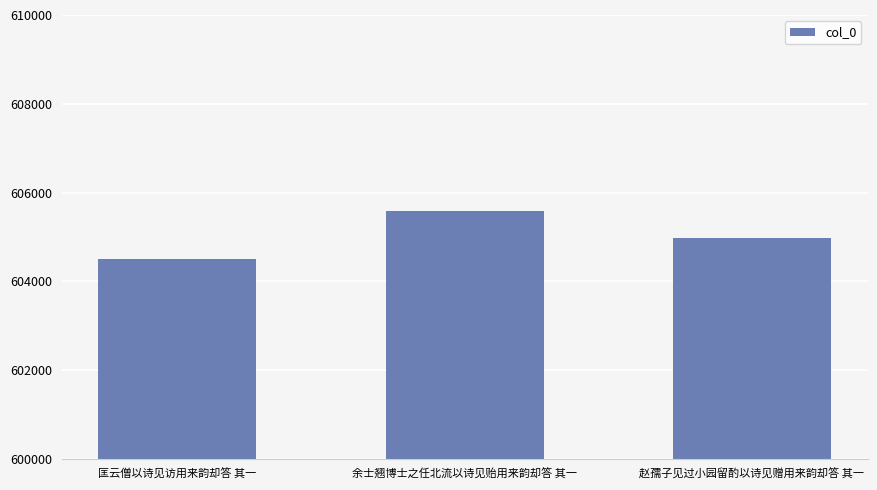

Reading left to right, extract all data points from this chart.

604495	605577	604988